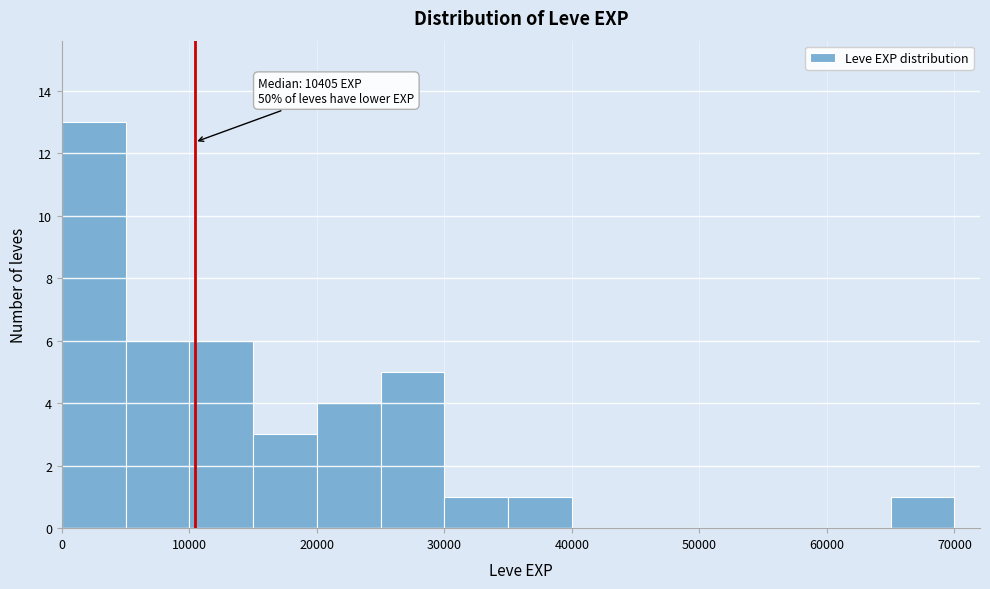

Which range on the x-axis has the tallest bar?

0 to 5000